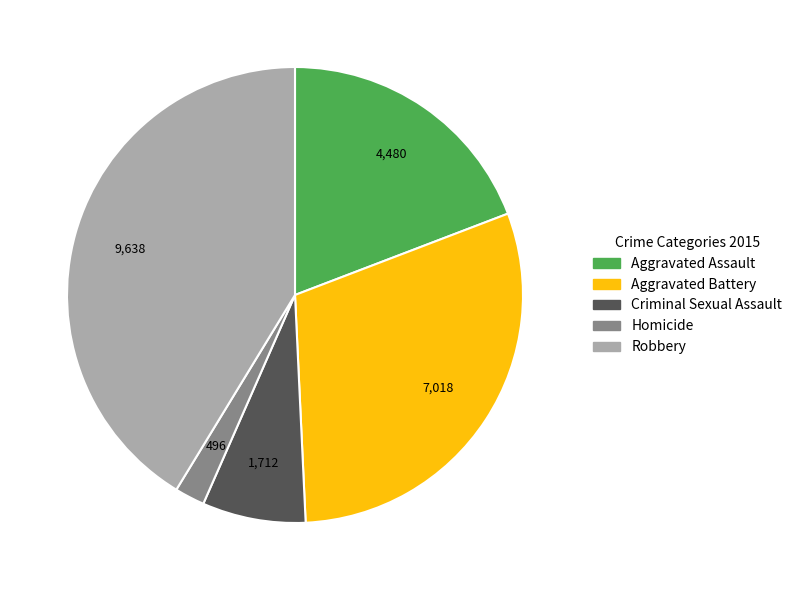

Is the sum of Criminal Sexual Assault and Robbery greater than half?

No